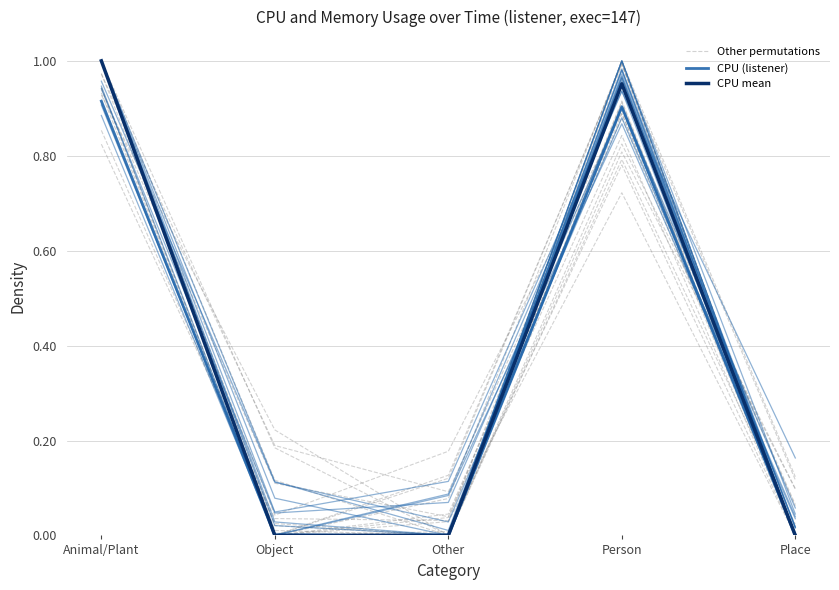

Rank the series by their maximum value, from lowest to highest.

CPU (listener), Other permutations, CPU mean